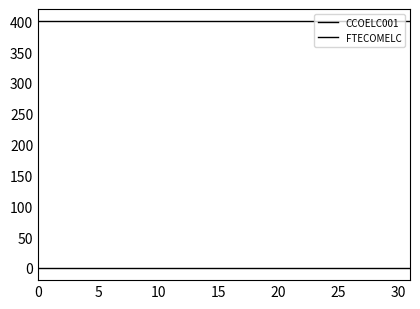

Rank the series by their maximum value, from highest to lowest.

CCOELC001, FTECOMELC